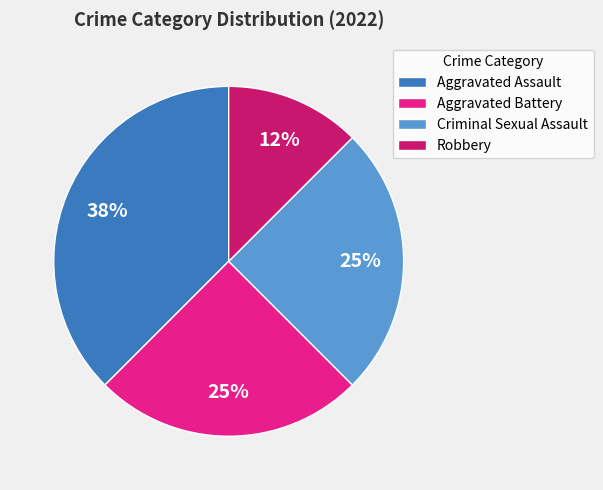

What percentage is the Aggravated Battery slice, to the nearest percent?

25%